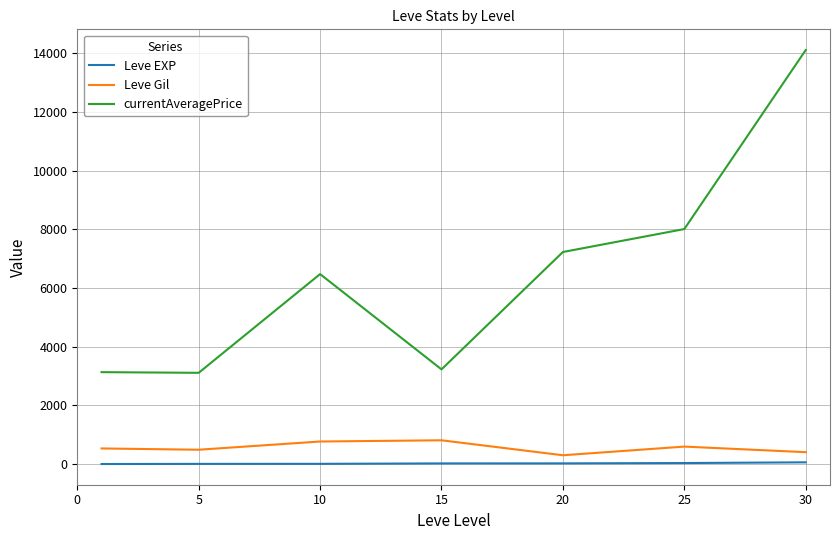

Rank the series by their maximum value, from lowest to highest.

Leve EXP, Leve Gil, currentAveragePrice